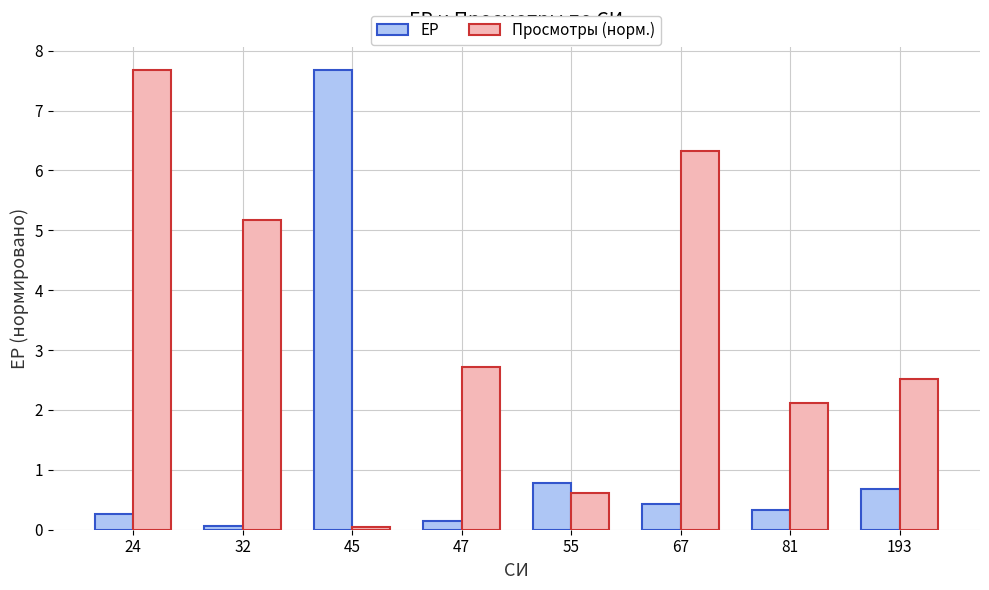

The Просмотры (норм.) series shows 1.0 at 55. True or false?

False